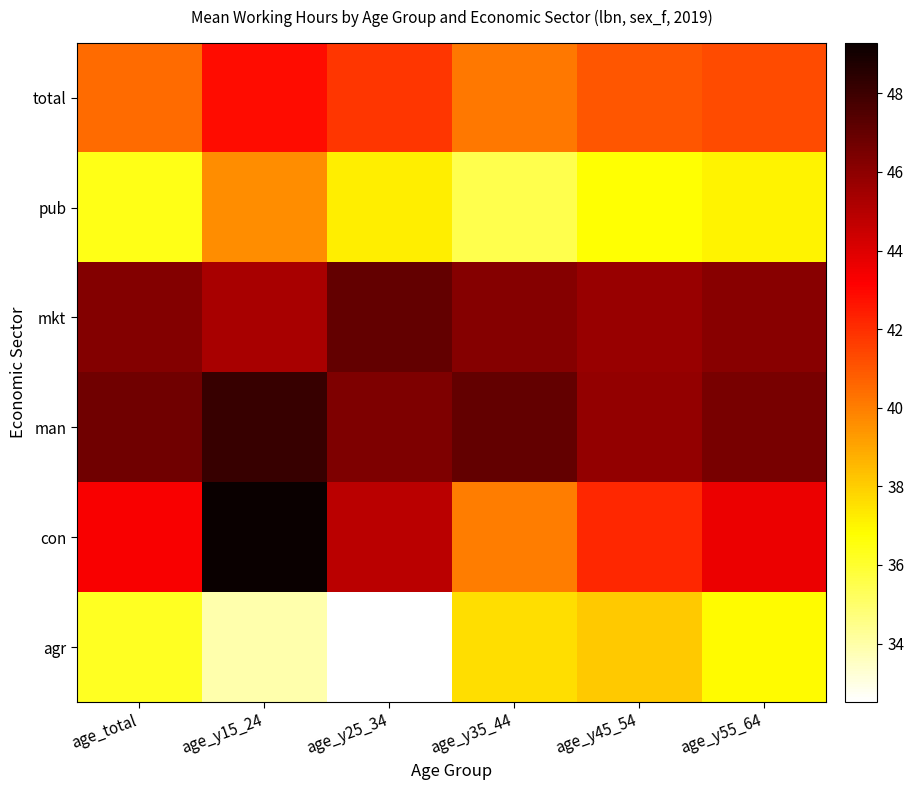

Which category has the highest value across all series?

age_y15_24